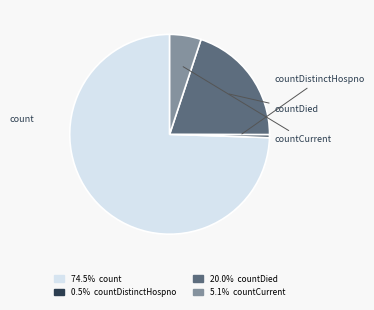

Does any single category account for the majority?

Yes